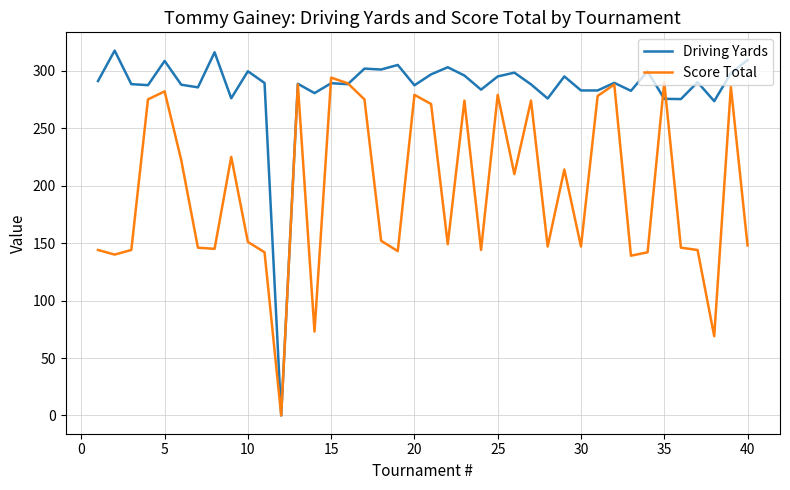

List the series in order of their peak value, highest first.

Driving Yards, Score Total